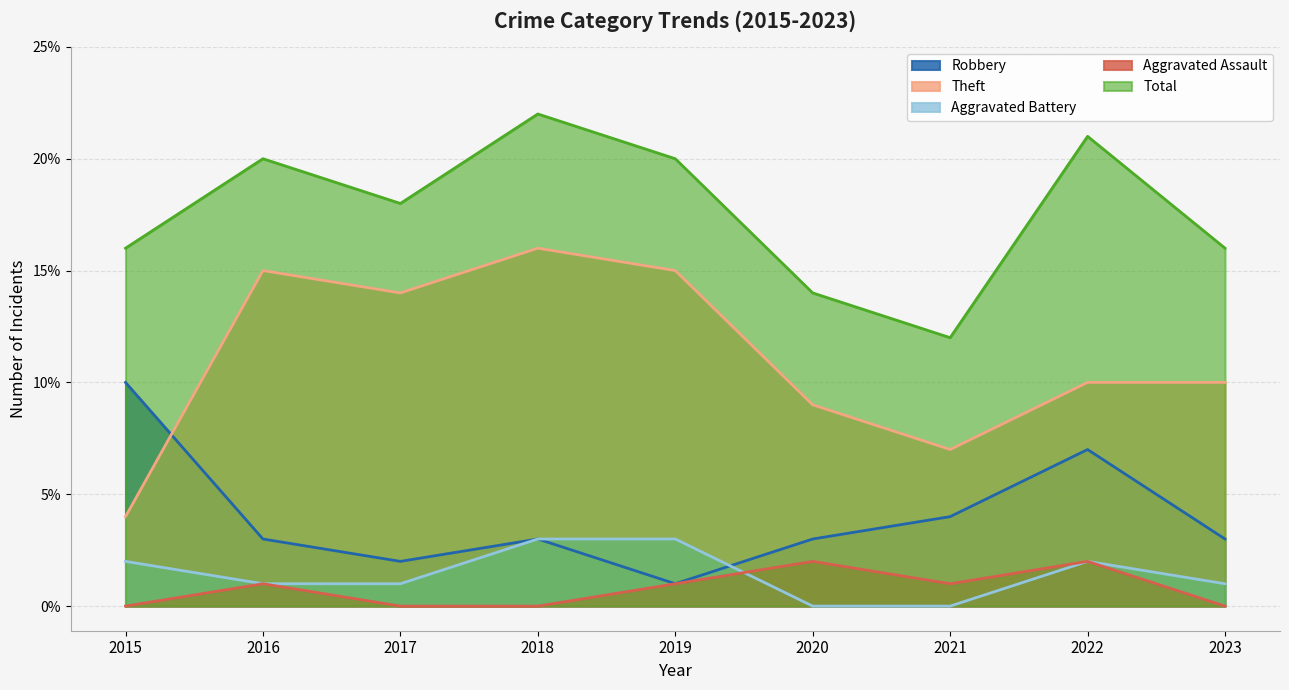

Rank the series at 2022 from lowest to highest value.

Aggravated Battery, Aggravated Assault, Robbery, Theft, Total